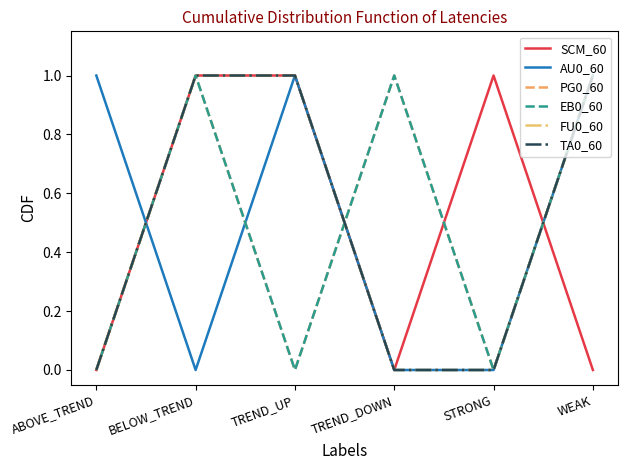

True or false: PG0_60 has more than 2 points higher than both neighbors.

False